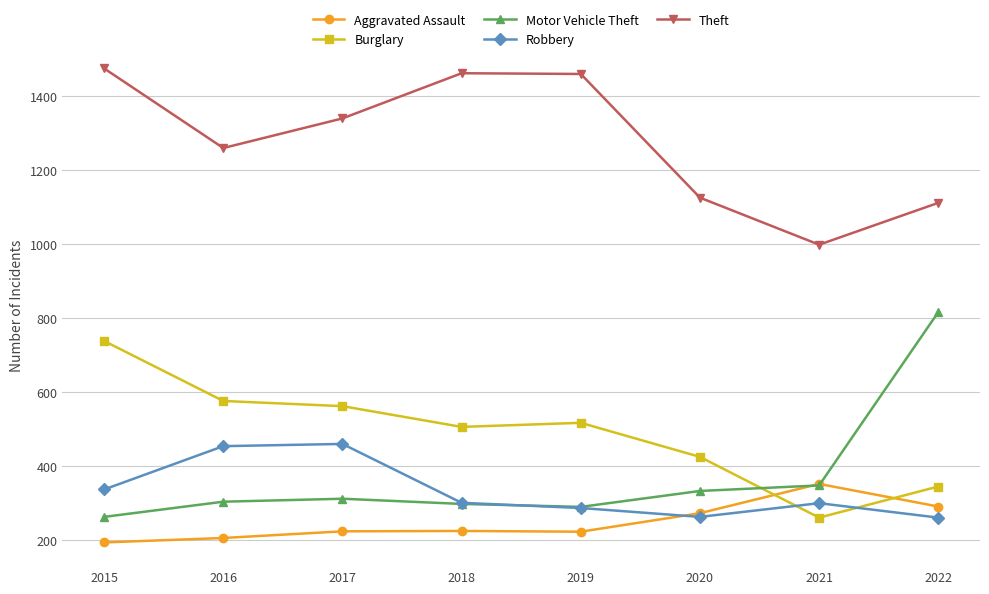

At which category is the sum across all series the highest?

2015